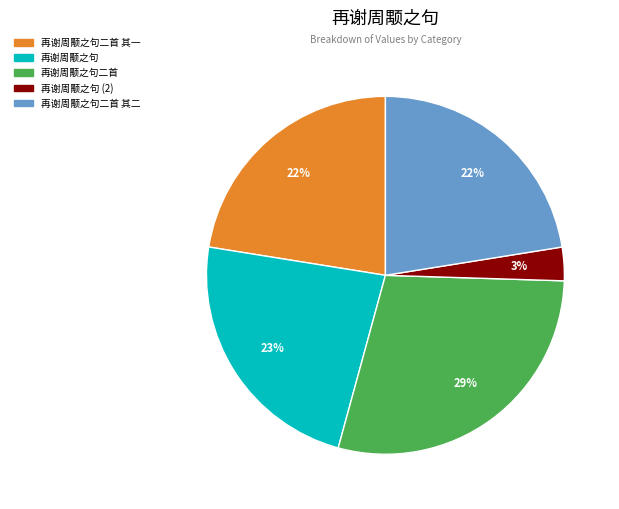

Count the number of slices in the pie.

5